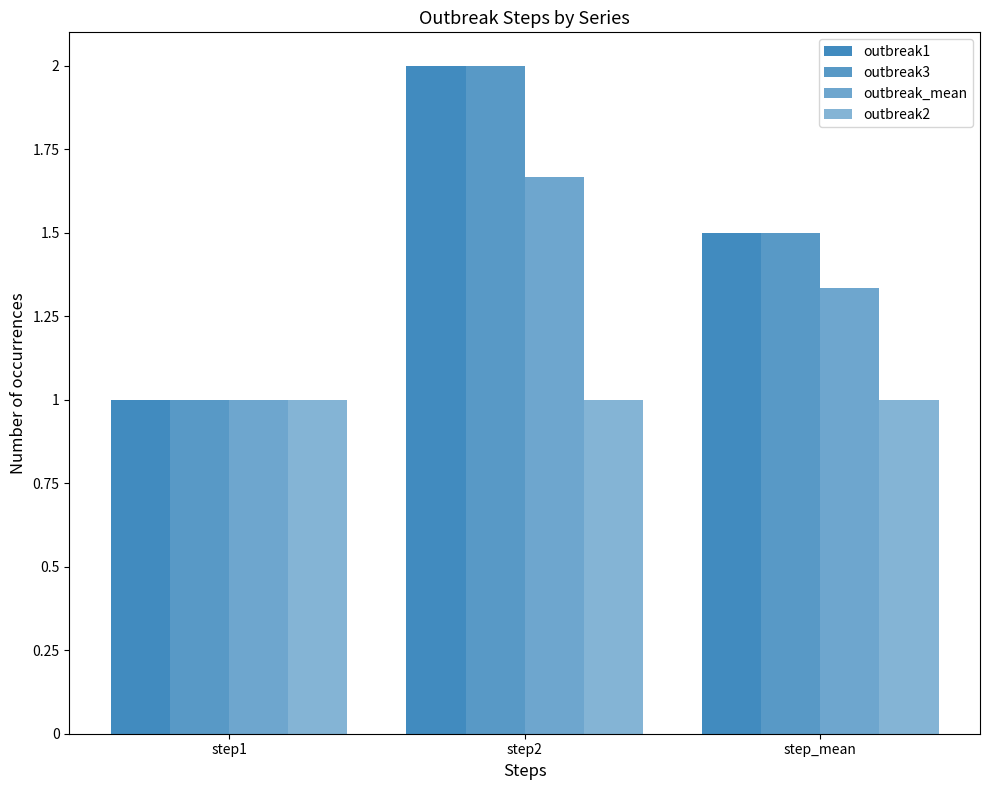

How many data points in outbreak3 are above 1?

2